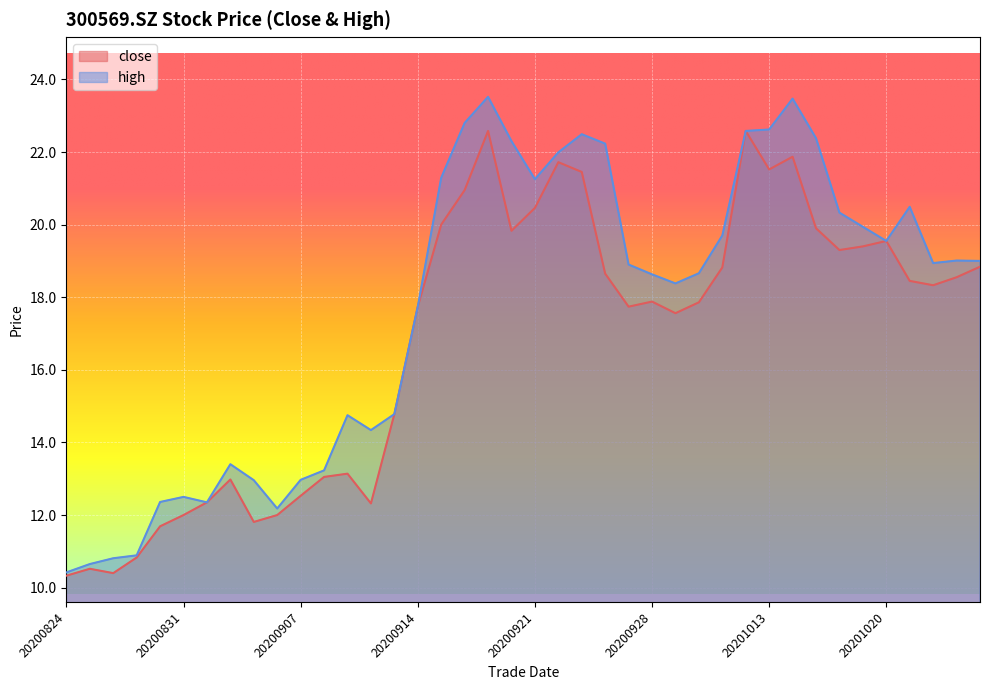

Is it true that high equals 37.8 at 20200923?

False